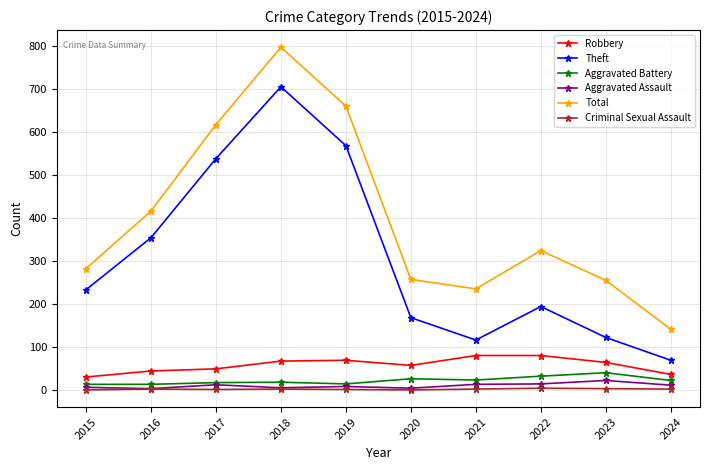

Count the number of data series in this chart.

6